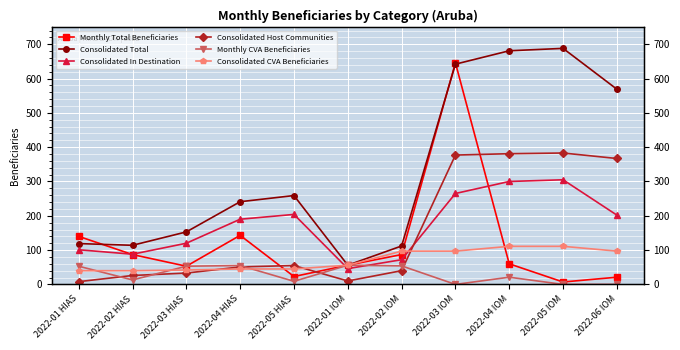

Reading right to left, extract all data points from this chart.

Monthly Total Beneficiaries: 21	7	60	646	87	56	23	143	53	87	140
Consolidated Total: 569	688	681	642	112	56	259	241	153	114	119
Consolidated In Destination: 202	305	300	265	72	46	204	190	120	88	101
Consolidated Host Communities: 367	383	381	377	40	10	55	51	33	26	8
Monthly CVA Beneficiaries: 0	0	21	0	54	56	9	55	53	13	53
Consolidated CVA Beneficiaries: 97	111	111	97	97	56	45	45	42	40	40